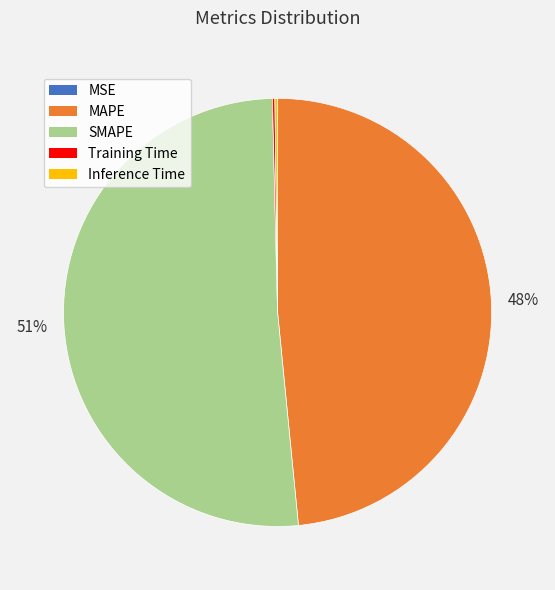

True or false: MAPE accounts for 48% of the total.

True